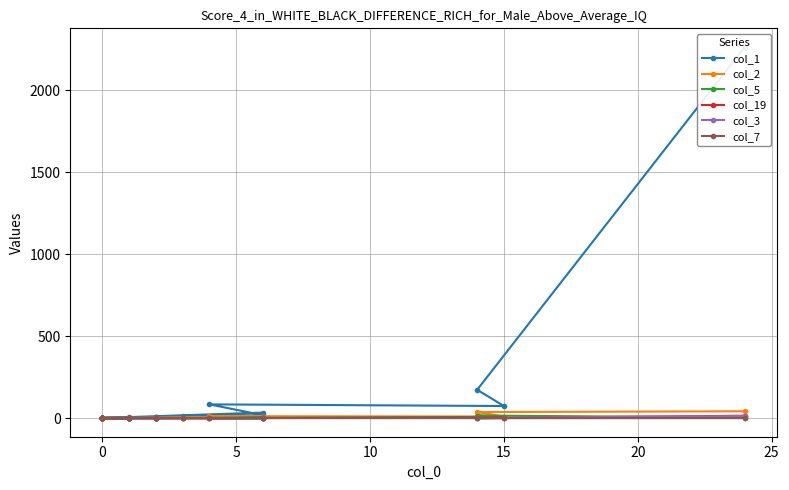

Is this an area chart (filled region under the line)?

No